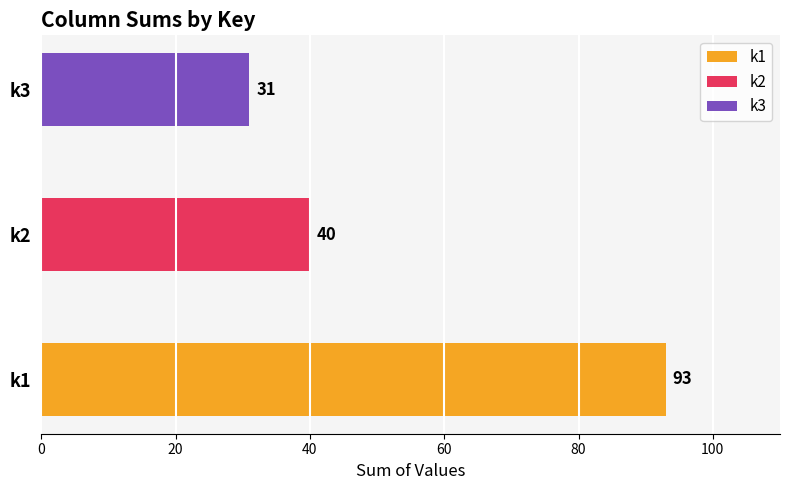

Is it true that k3 equals 42 at k3?

False